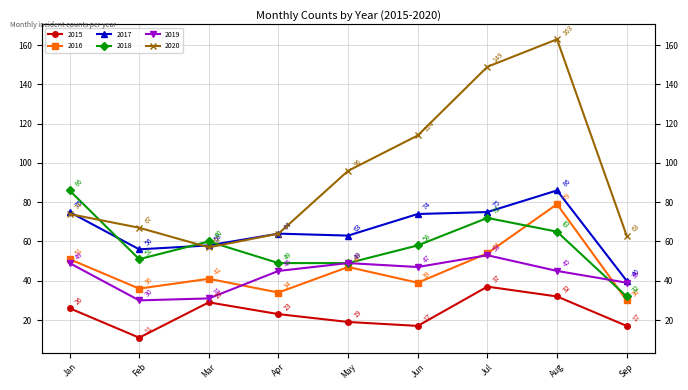

Rank the categories by 2020 value from lowest to highest.

Mar, Sep, Apr, Feb, Jan, May, Jun, Jul, Aug